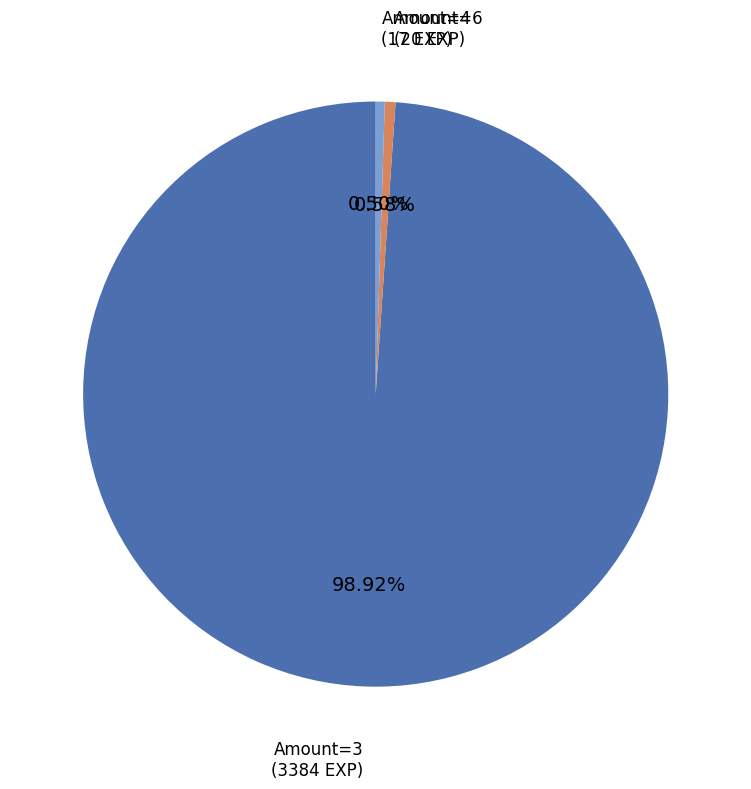

Is the sum of Amount=3 and Amount=4 greater than half?

Yes